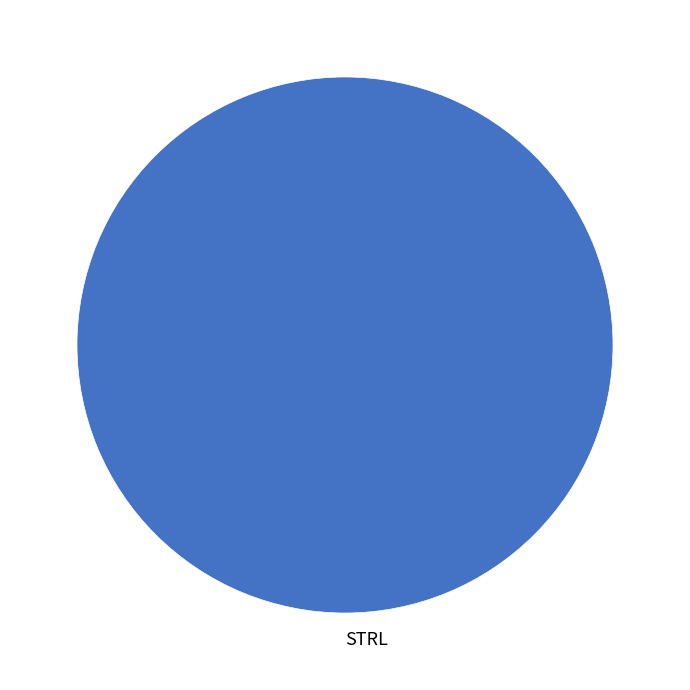

True or false: STRL accounts for 94% of the total.

False